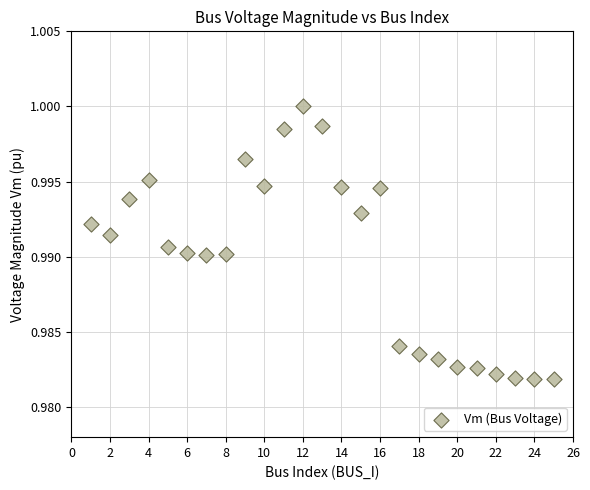

What is the range of X values (max minus min)?

24.0